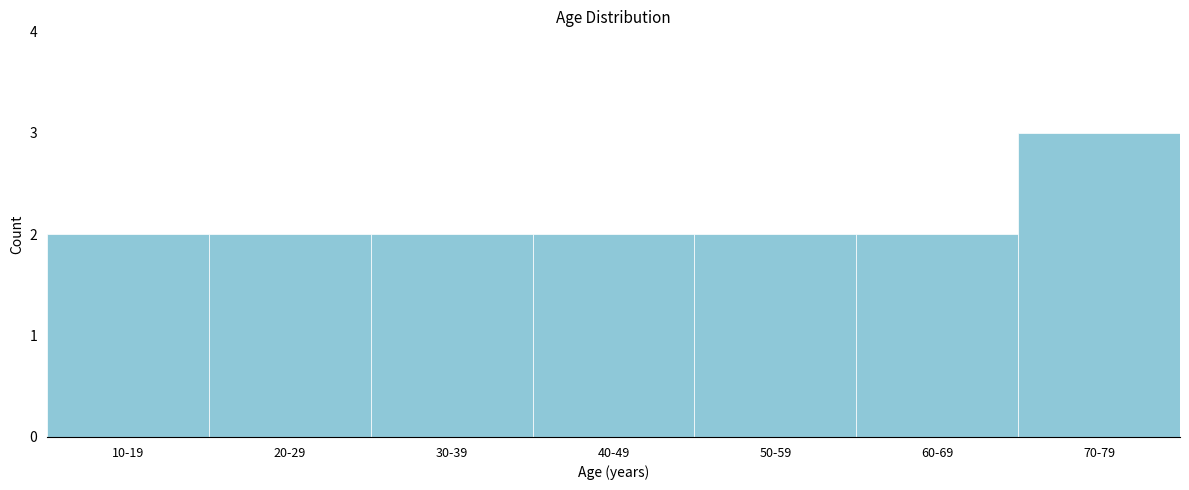

Reading left to right, transcribe all the data shown in this chart.

10-19=2	20-29=2	30-39=2	40-49=2	50-59=2	60-69=2	70-79=3